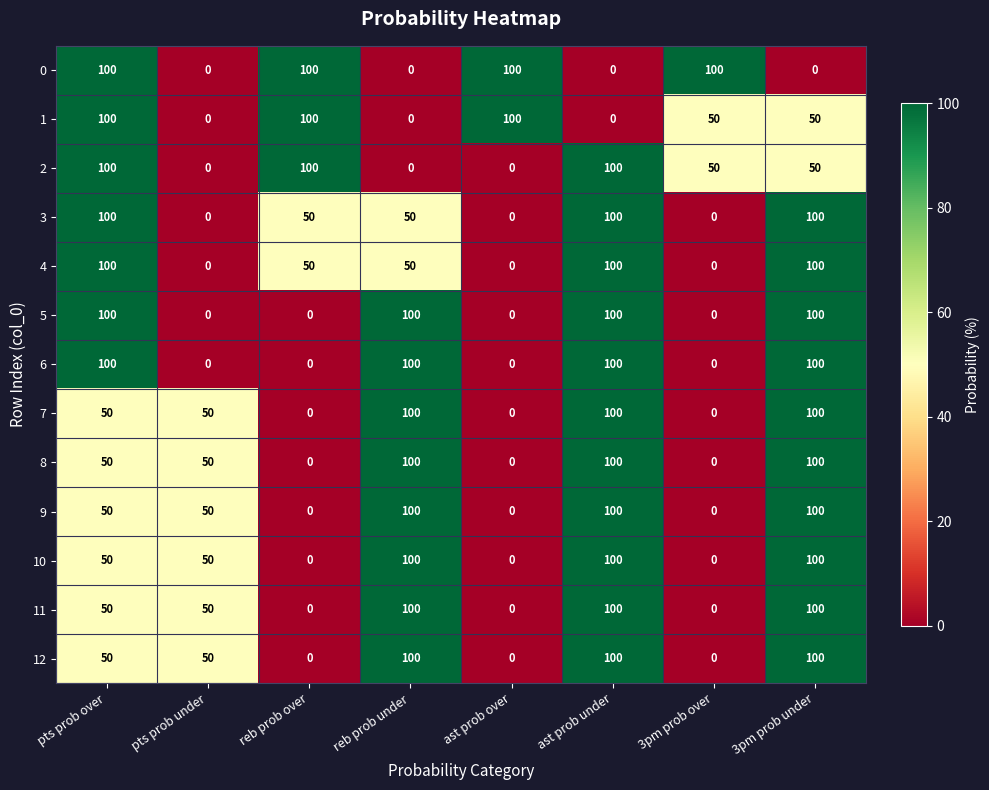

What is the approximate value of 1 at ast prob over, to the nearest 5?

100